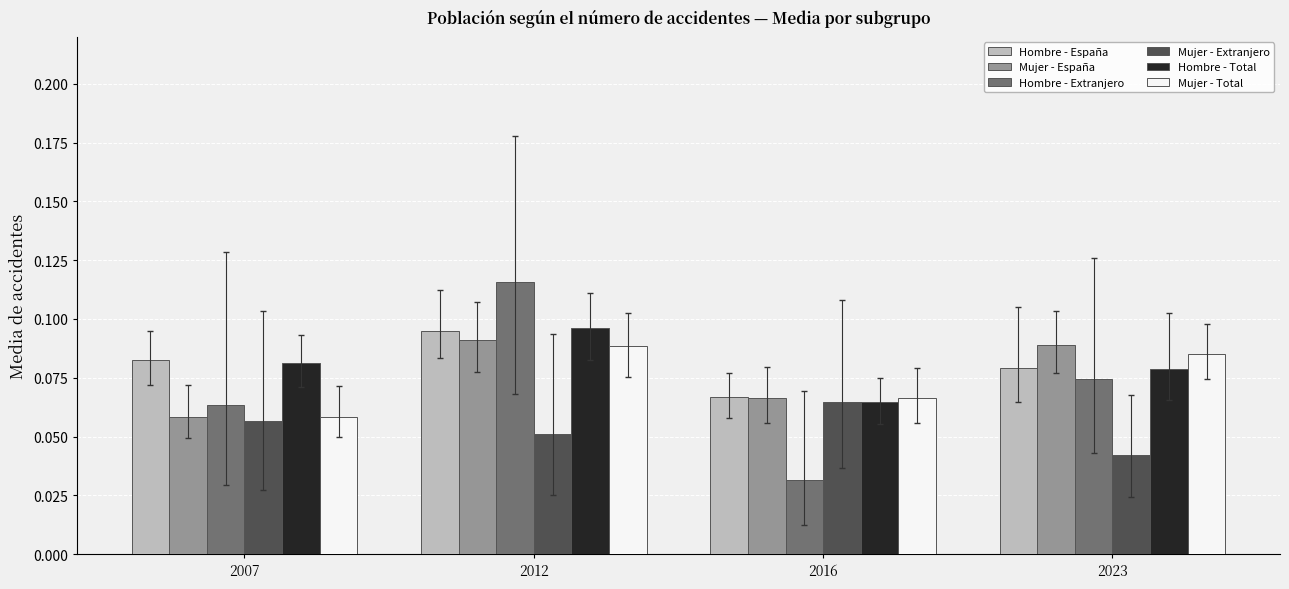

Where is Mujer - España nearest to the value 0?

2007